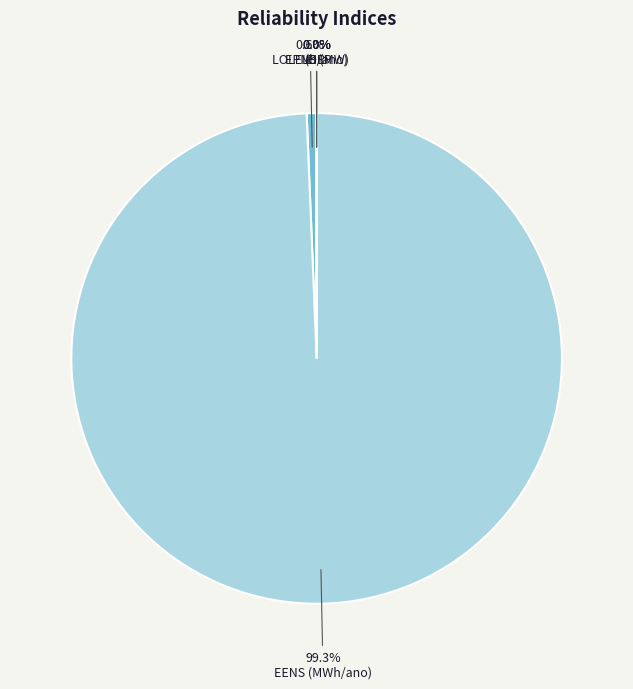

Which category has the biggest portion of the pie?

EENS (MWh/ano)